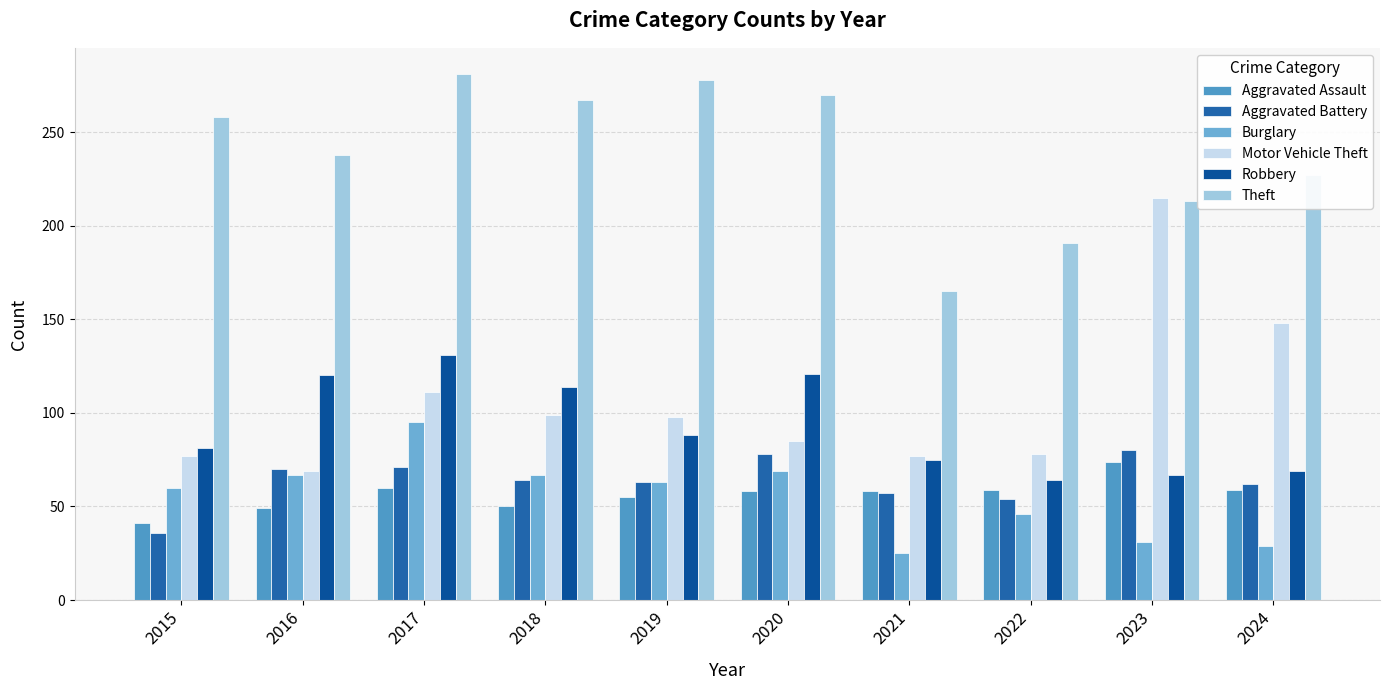

Count the number of data series in this chart.

6